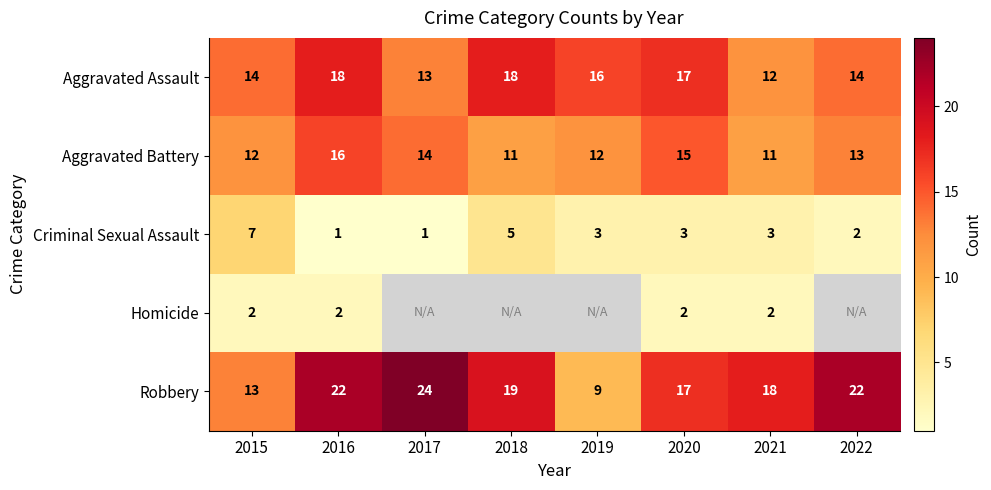

At which label does Criminal Sexual Assault reach its minimum?

2016